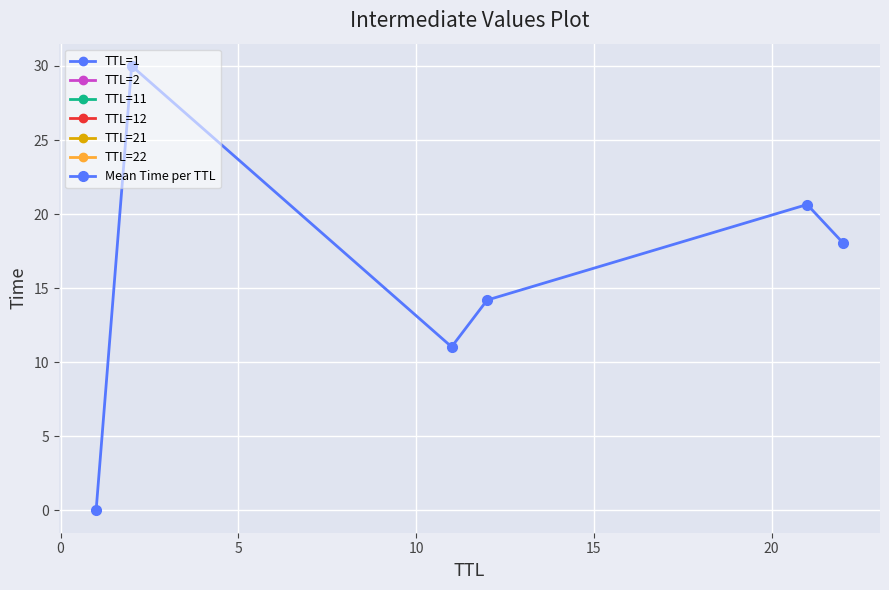

How many categories are shown in the chart?

6